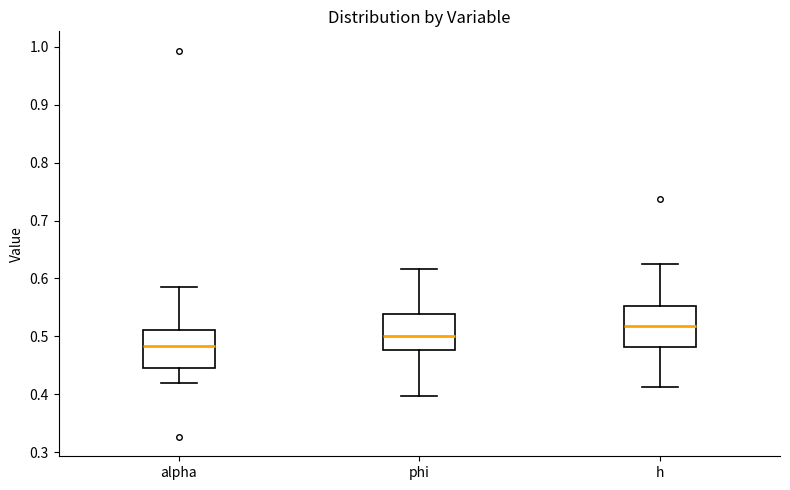

Where is the upper edge of the box for phi on the y-axis? The values are not printed on the chart, so give them approximately, as read against the axis.

0.54